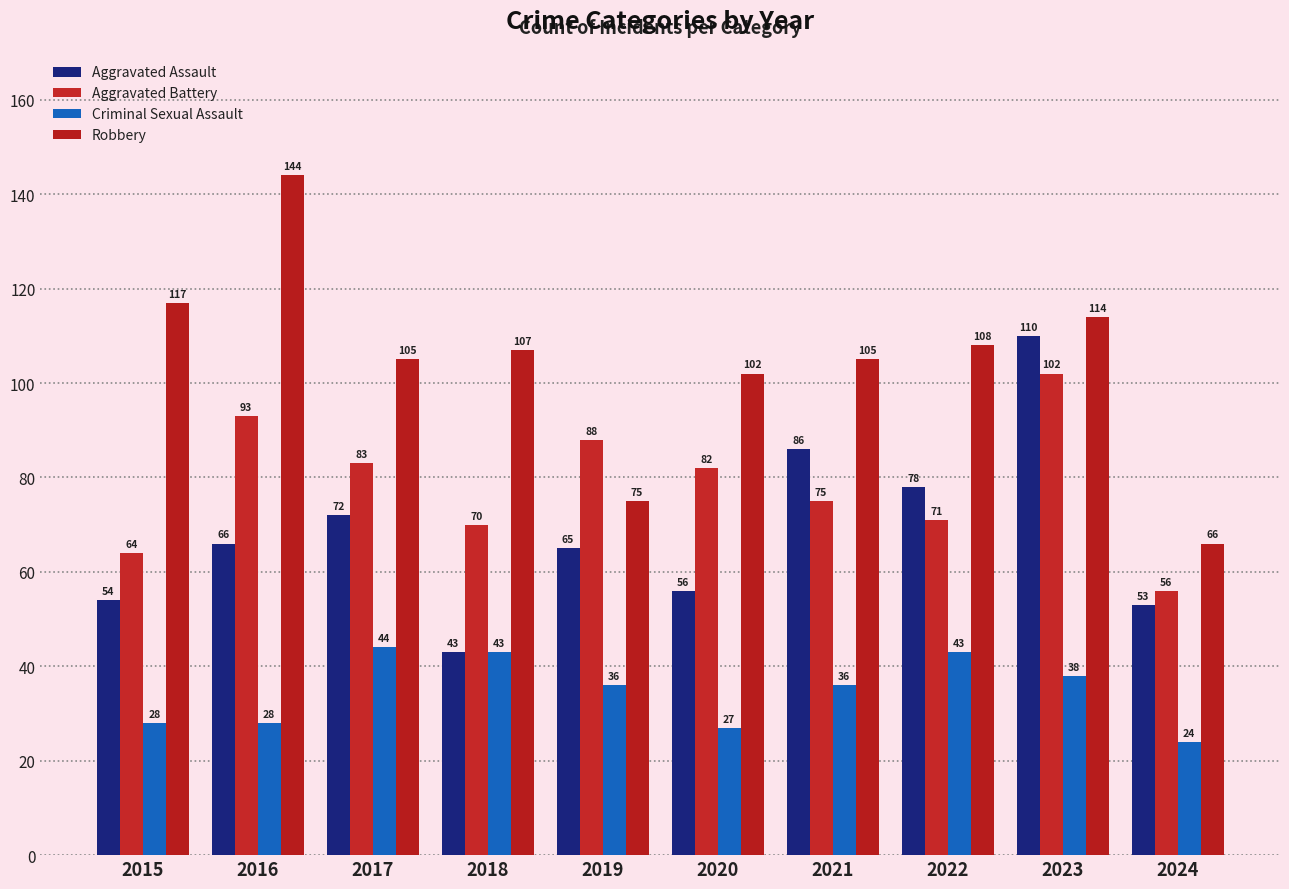

Which series has the largest total across all categories?

Robbery